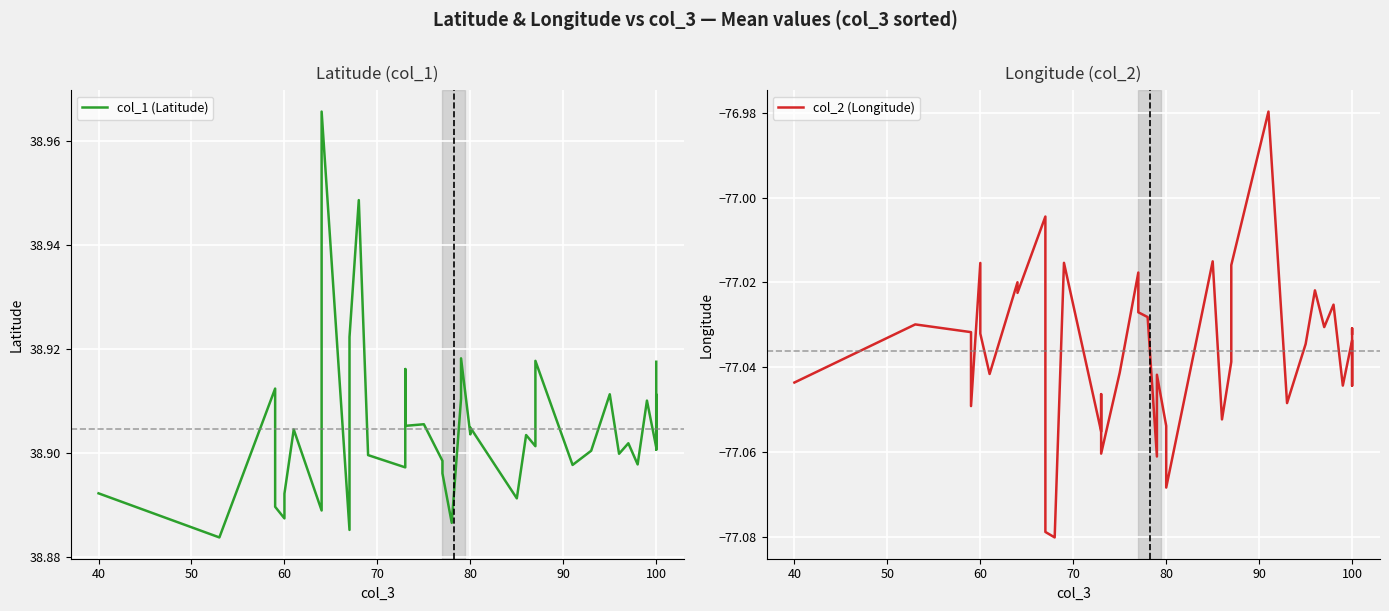

What is the minimum value for col_2 (Longitude)?

-77.1